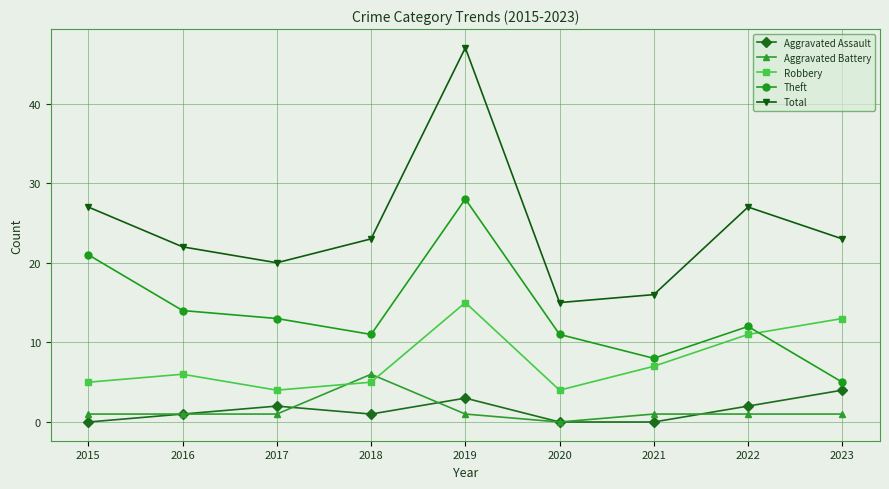

What is the average value of the Robbery series?

8